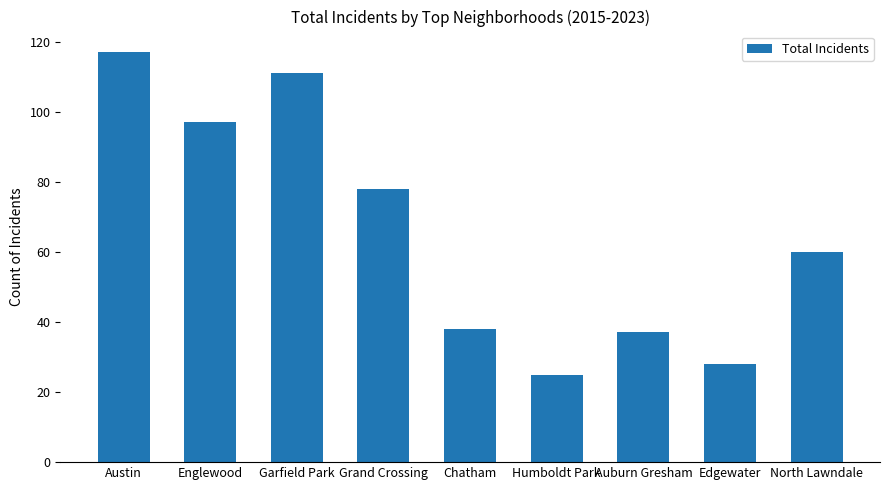

Rank the categories by value from highest to lowest.

Austin, Garfield Park, Englewood, Grand Crossing, North Lawndale, Chatham, Auburn Gresham, Edgewater, Humboldt Park